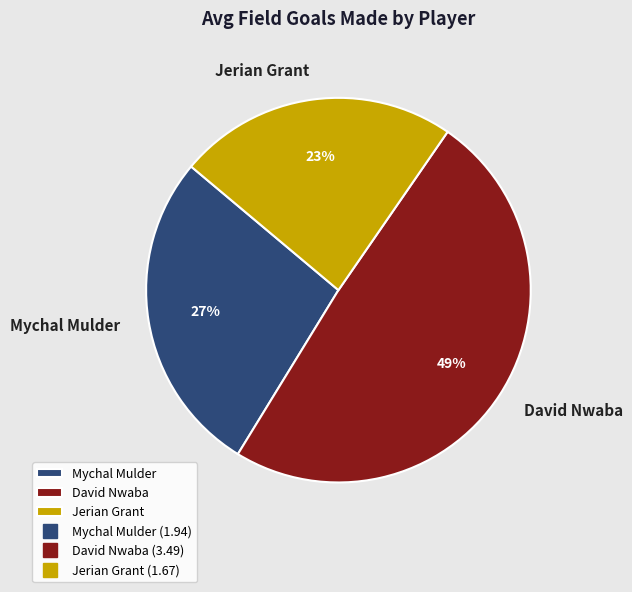

Which category has the biggest portion of the pie?

David Nwaba